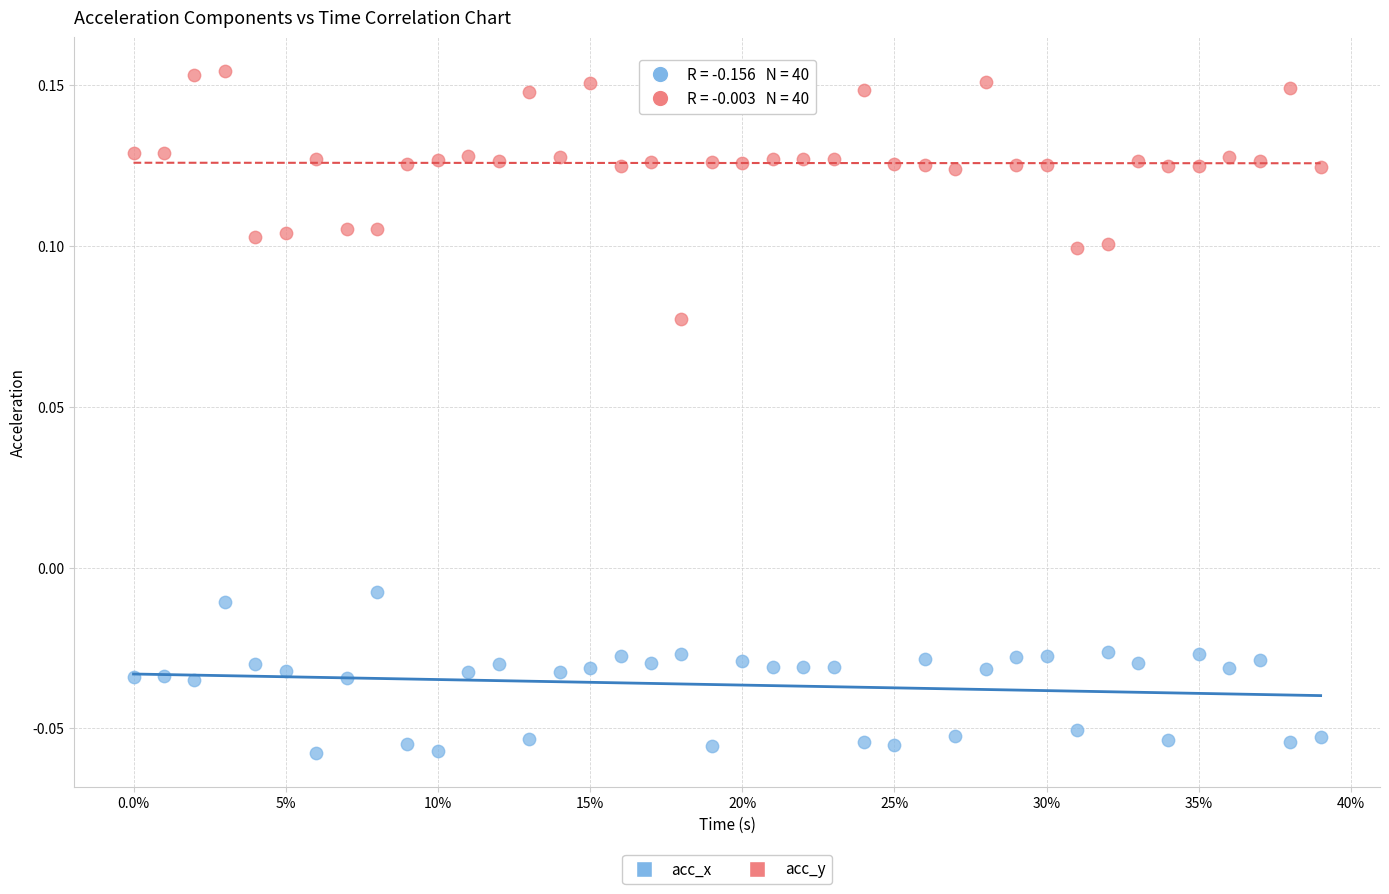

What is the X range (max minus min) for the scatter plot?

0.4